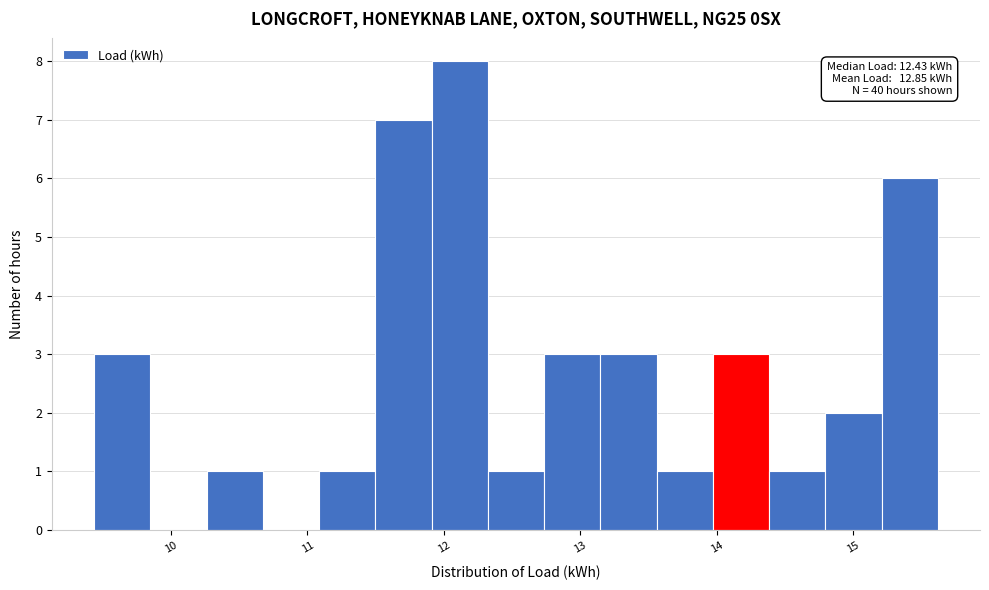

Which range on the x-axis has the tallest bar?

11.9 to 12.3